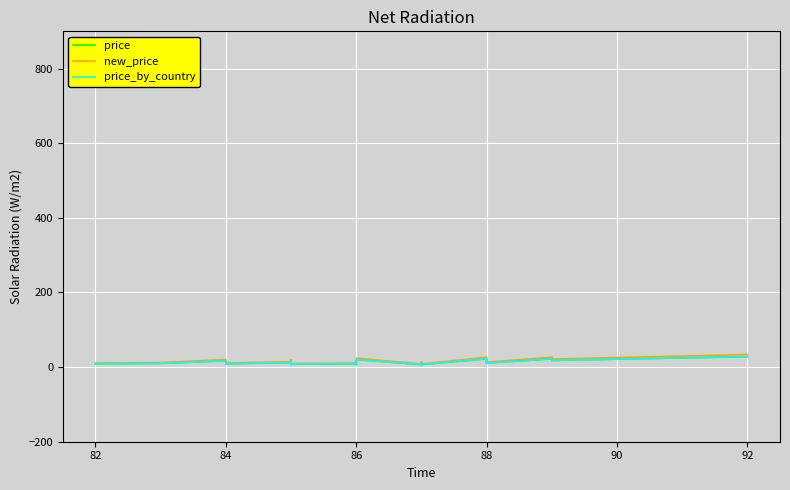

What is the value of the new_price point at the 35th from the left?

13.2